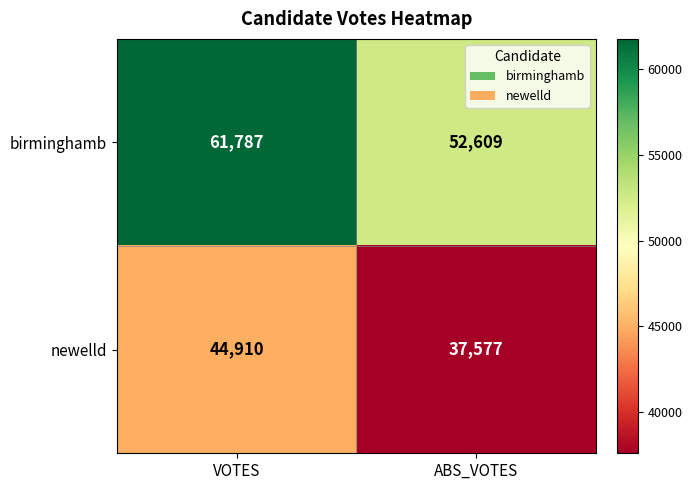

List the series in order of their peak value, highest first.

birminghamb, newelld